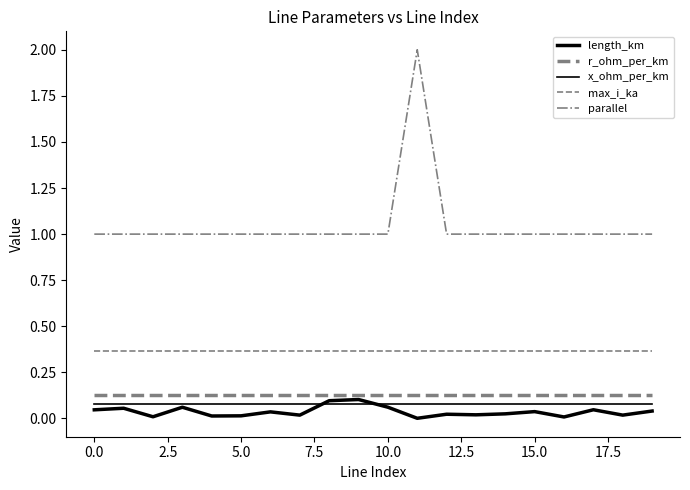

How many categories are shown in the chart?

20